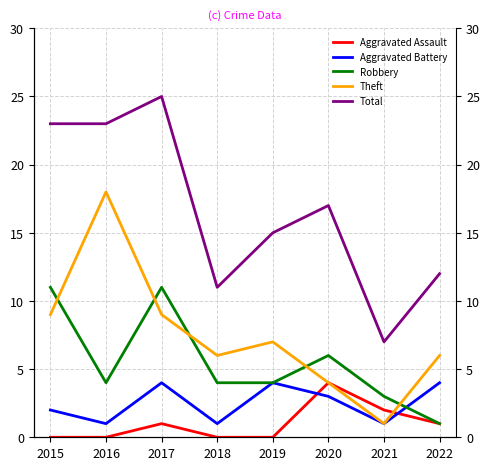

At which category does Theft reach its first local valley?

2018